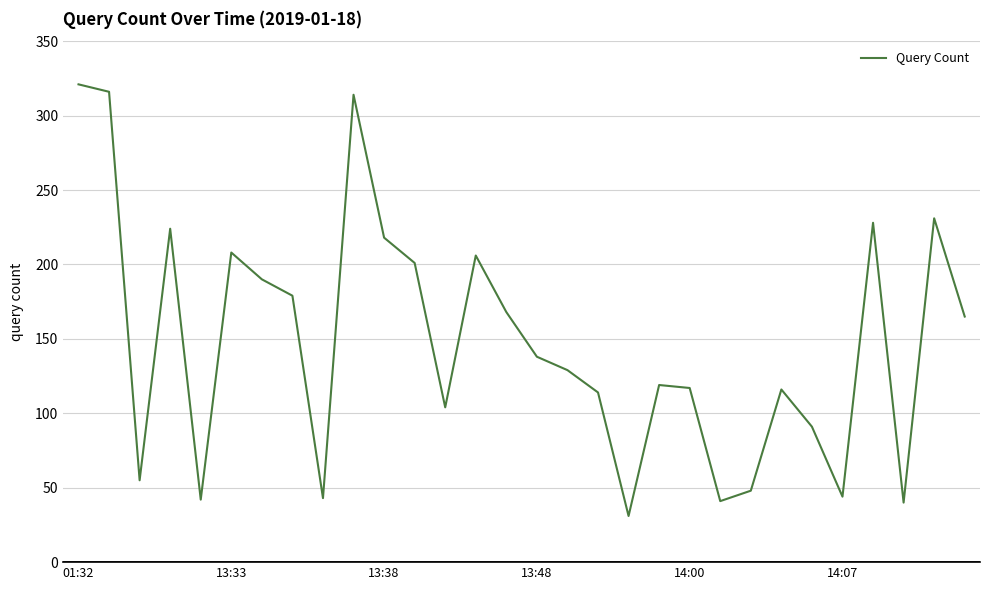

What is the average value?

148